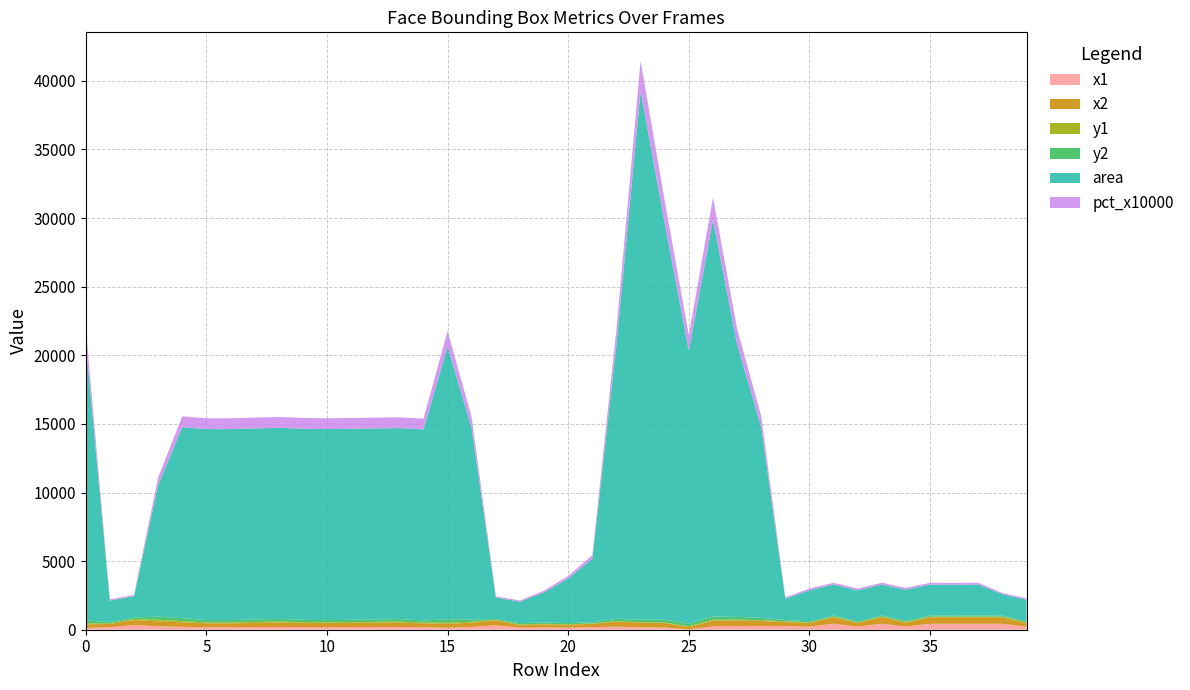

Reading right to left, list all the values displayed in this chart.

x1: 39=213	38=433	37=433	36=433	35=433	34=231	33=438	32=222	31=433	30=222	29=257	28=259	27=269	26=245	25=25	24=159	23=166	22=226	21=182	20=151	19=169	18=145	17=325	16=200	15=140	14=176	13=200	12=200	11=188	10=188	9=188	8=200	7=188	6=176	5=176	4=211	3=253	2=333	1=189	0=125
x2: 39=252	38=472	37=480	36=480	35=480	34=279	33=485	32=269	31=480	30=269	29=296	28=377	27=410	26=415	25=166	24=329	23=370	22=367	21=250	20=208	19=216	18=184	17=364	16=318	15=281	14=294	13=318	12=318	11=306	10=306	9=306	8=318	7=306	6=294	5=294	4=329	3=351	2=372	1=228	0=267
y1: 39=65	38=41	37=38	36=33	35=38	34=53	33=33	32=38	31=38	30=38	29=57	28=55	27=56	26=67	25=56	24=33	23=0	22=27	21=22	20=36	19=43	18=57	17=29	16=55	15=99	14=43	13=67	12=55	11=55	10=43	9=55	8=79	7=67	6=55	5=55	4=91	3=124	2=73	1=53	0=70
y2: 39=105	38=81	37=86	36=81	35=86	34=100	33=81	32=86	31=86	30=86	29=97	28=173	27=197	26=237	25=197	24=203	23=189	22=169	21=90	20=93	19=90	18=97	17=69	16=173	15=240	14=161	13=185	12=173	11=173	10=161	9=173	8=197	7=185	6=173	5=173	4=209	3=222	2=113	1=93	0=212
area: 39=1560	38=1560	37=2256	36=2256	35=2256	34=2256	33=2256	32=2256	31=2256	30=2256	29=1560	28=13924	27=19881	26=28900	25=19881	24=28900	23=38556	22=20022	21=4624	20=3249	19=2209	18=1560	17=1560	16=13924	15=19881	14=13924	13=13924	12=13924	11=13924	10=13924	9=13924	8=13924	7=13924	6=13924	5=13924	4=13924	3=9604	2=1560	1=1560	0=20164
pct_x10000: 39=88	38=88	37=128	36=128	35=128	34=128	33=128	32=128	31=128	30=128	29=88	28=788	27=1126	26=1636	25=1126	24=1636	23=2183	22=1133	21=262	20=184	19=125	18=88	17=88	16=788	15=1126	14=788	13=788	12=788	11=788	10=788	9=788	8=788	7=788	6=788	5=788	4=788	3=544	2=88	1=88	0=1142